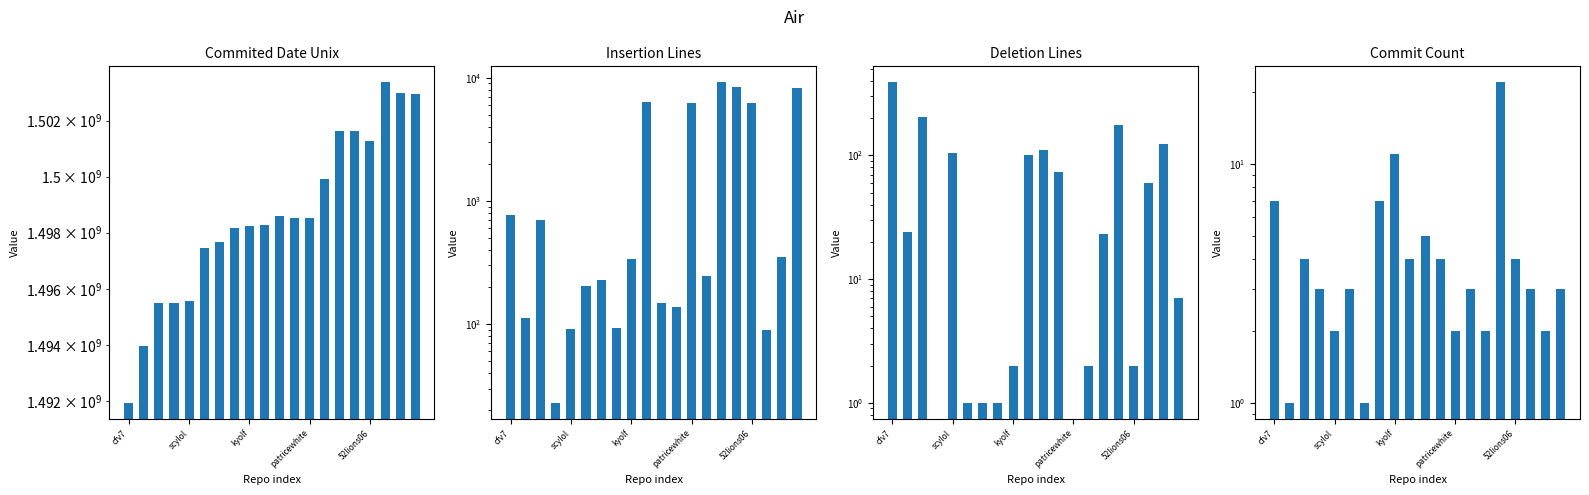

Which label corresponds to the smallest value in the chart?

patricewhite